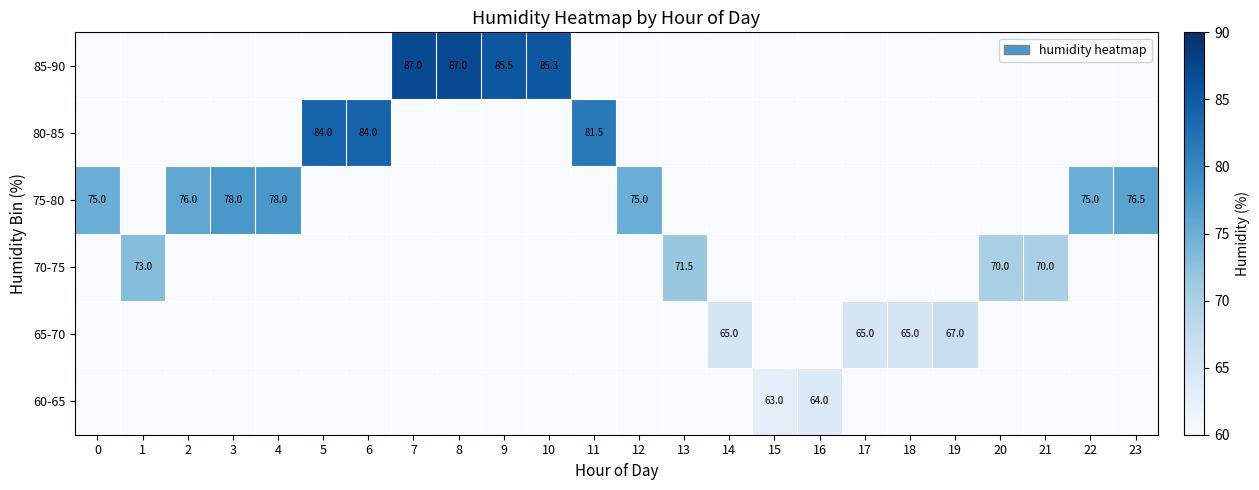

Is it true that 80-85 equals 0.0 at 9?

True